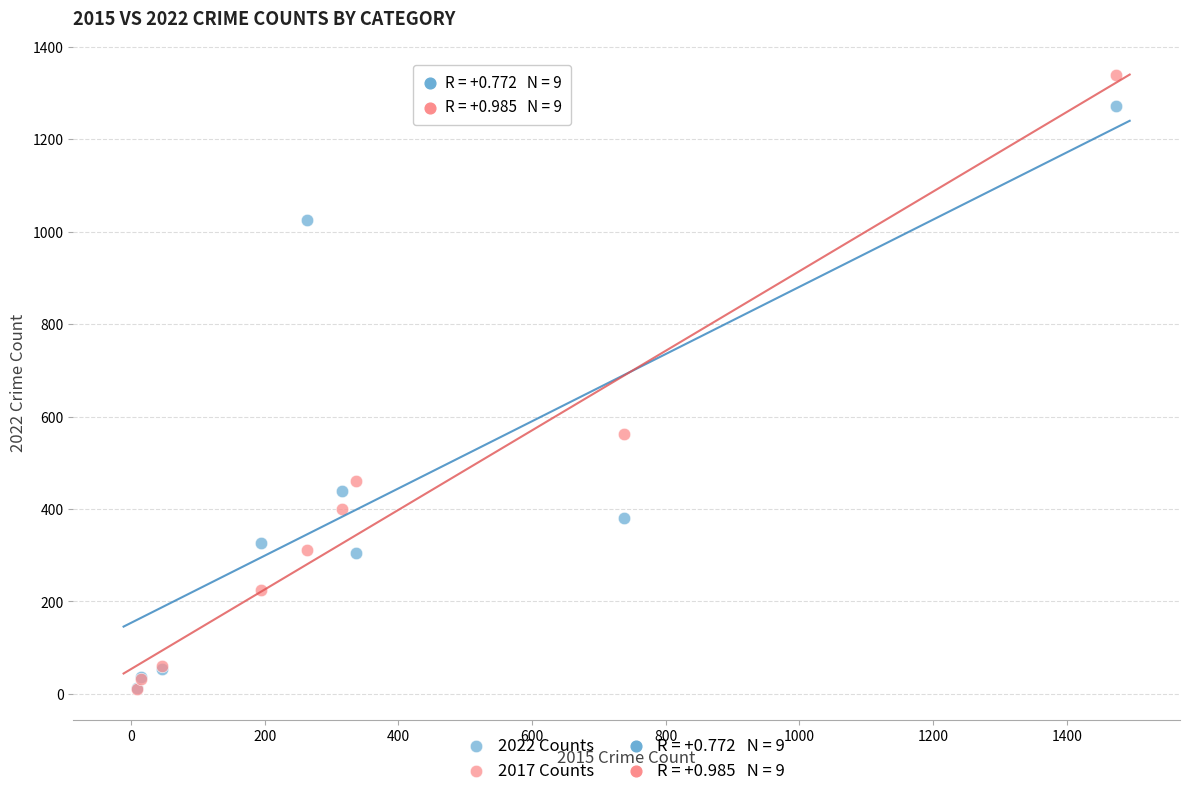

In the 2017 Counts series, what Y value is closest to 674?

562